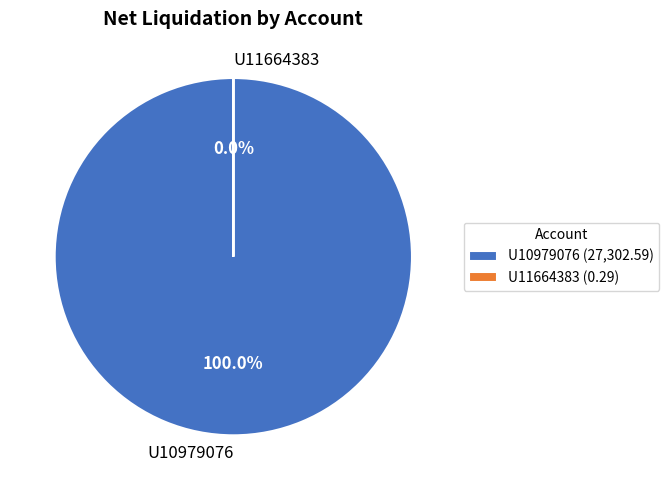

Is there a majority slice in this chart?

Yes